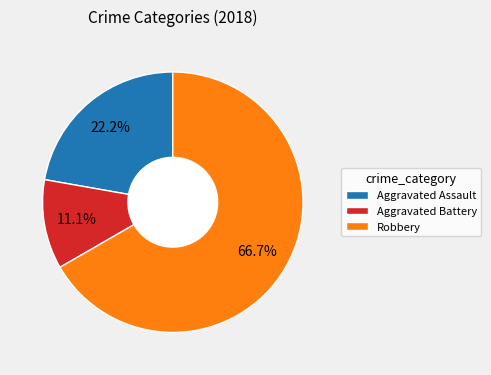

To the nearest percent, what is the combined percentage of Aggravated Assault and Aggravated Battery?

33%